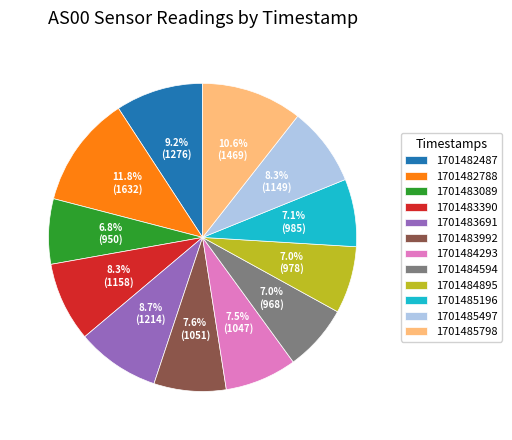

Do 1701484594 and 1701483691 together represent more than half of the pie?

No